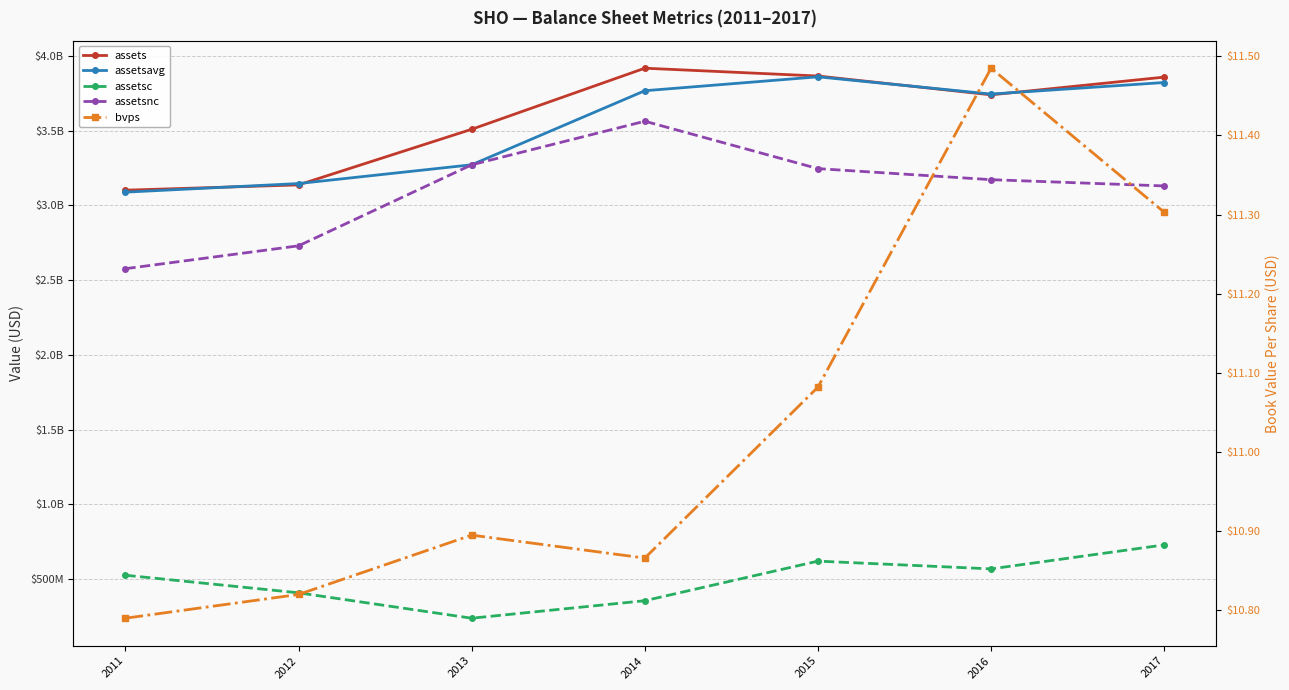

Reading left to right, list all the values displayed in this chart.

assets: 3101240000.0	3136675000.0	3508798000.0	3917417000.0	3865093000.0	3739234000.0	3857812000.0
assetsavg: 3088136250.0	3145688000.0	3271322000.0	3766687250.0	3859757750.0	3744406250.0	3821684750.0
assetsc: 525223000.0	407560000.0	237686000.0	354745000.0	619545000.0	567624000.0	728124000.0
assetsnc: 2576017000.0	2729115000.0	3271112000.0	3562672000.0	3245548000.0	3171610000.0	3129688000.0
bvps: 10.8	10.8	10.9	10.9	11.1	11.5	11.3